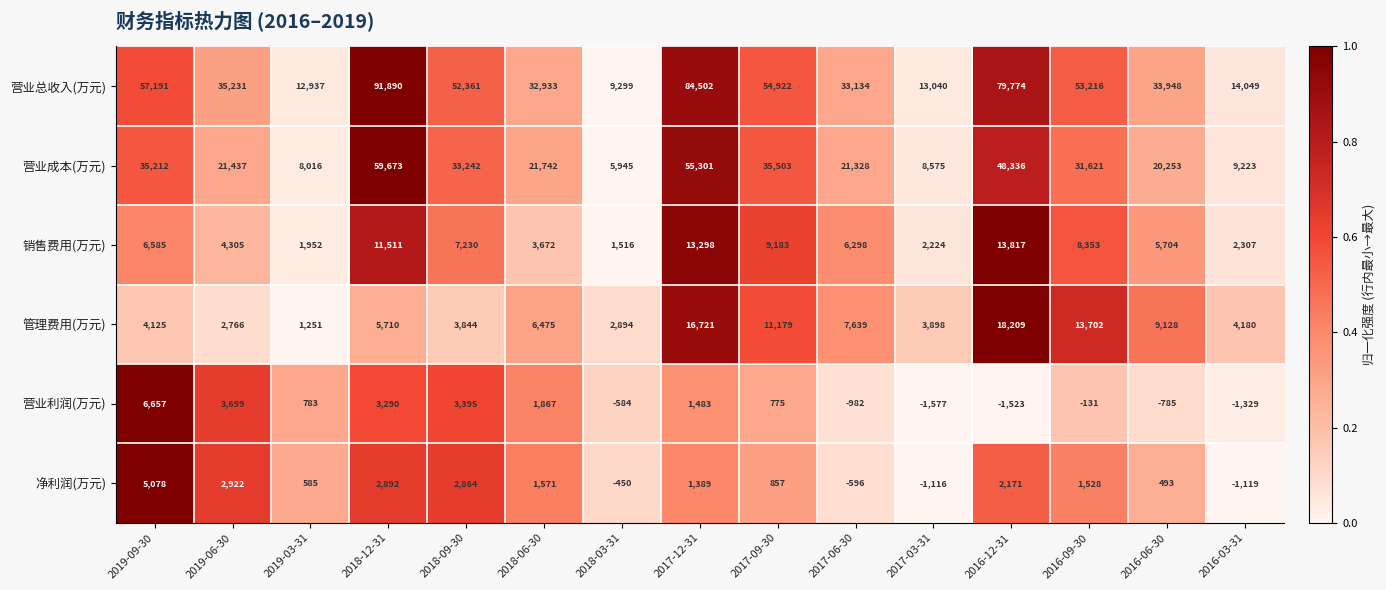

What is the approximate value of 营业利润(万元) at 2016-06-30, to the nearest 50?

-800